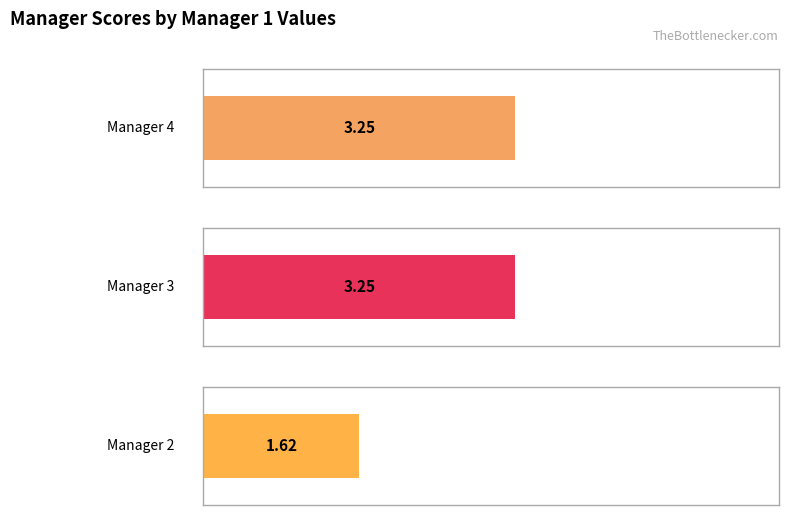

Rank the series by their maximum value, from lowest to highest.

Manager 2, Manager 4, Manager 3